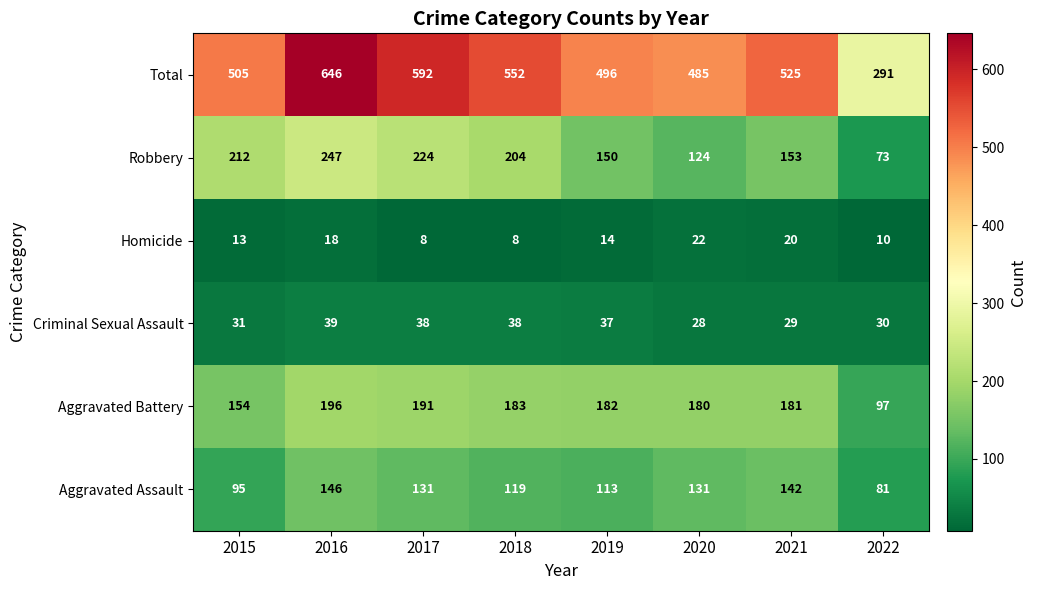

Where is Criminal Sexual Assault nearest to the value 33?

2015